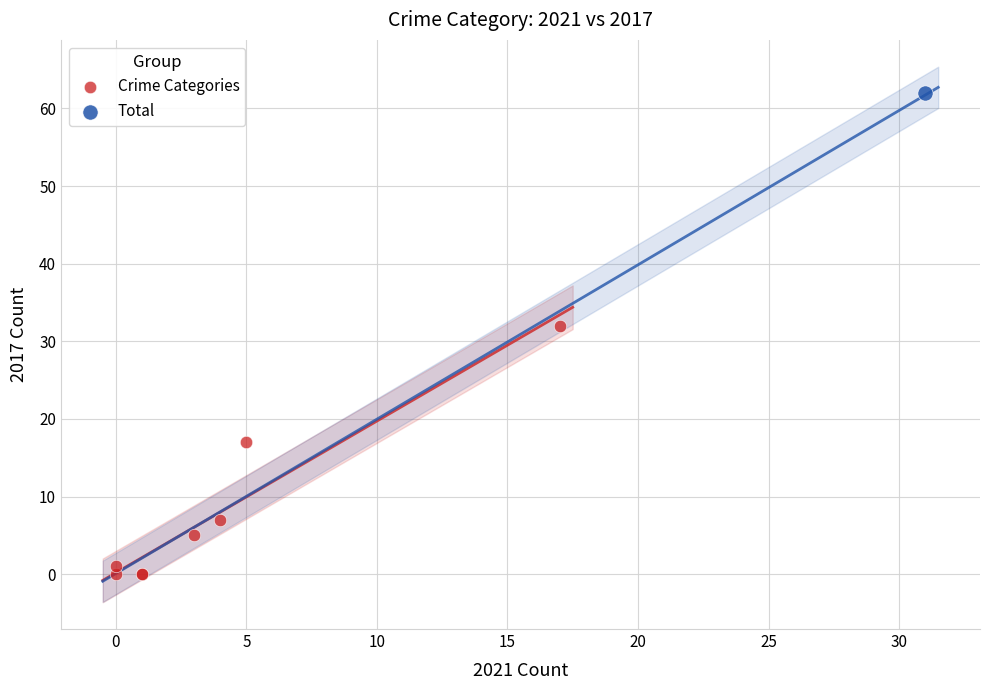

What are all the series names shown in the legend?

Crime Categories, Total